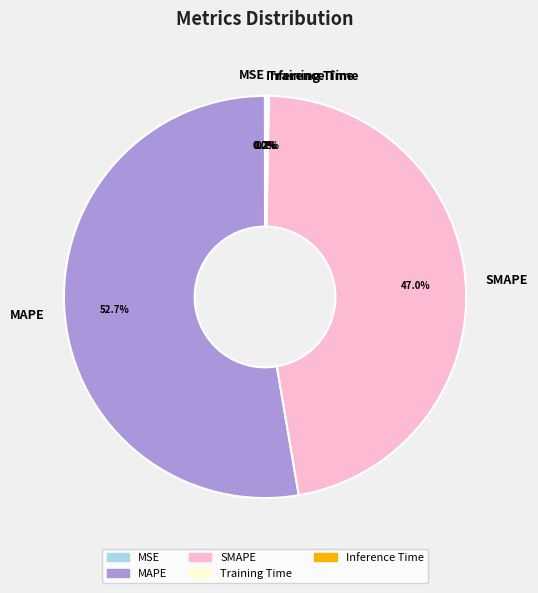

Which category has the biggest portion of the pie?

MAPE